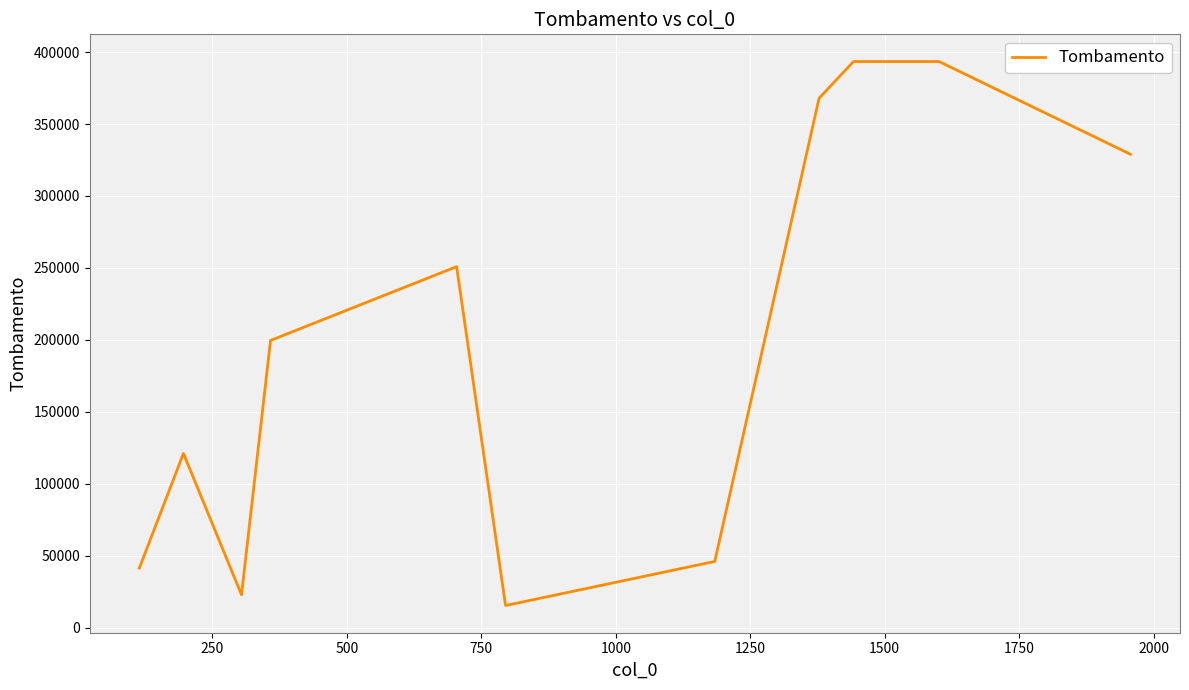

What is the difference between the maximum and minimum values?

378116